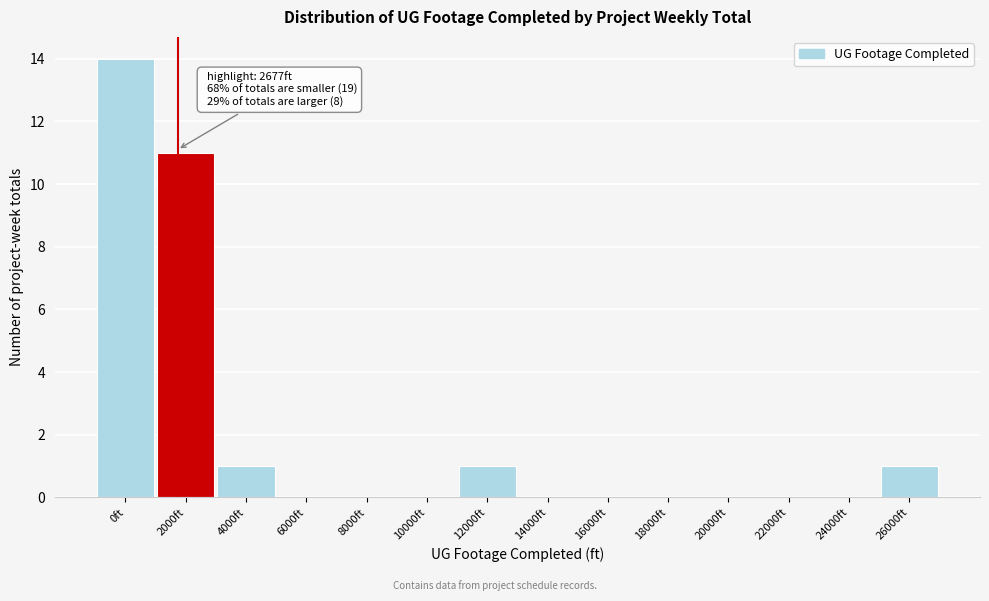

Reading left to right, transcribe all the data shown in this chart.

0ft=14	2000ft=11	4000ft=1	6000ft=0	8000ft=0	10000ft=0	12000ft=1	14000ft=0	16000ft=0	18000ft=0	20000ft=0	22000ft=0	24000ft=0	26000ft=1